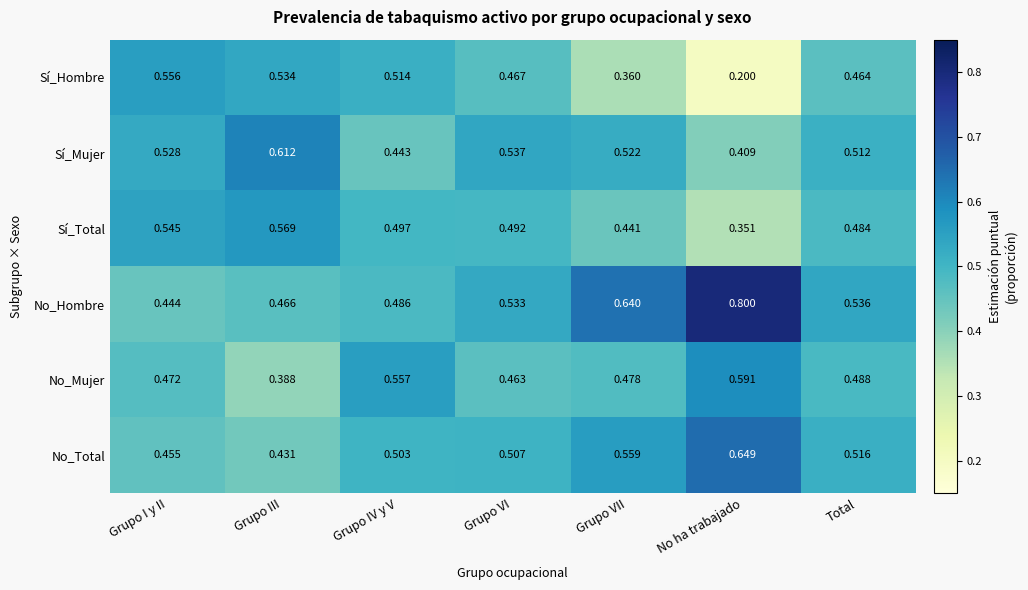

Count the number of data series in this chart.

6